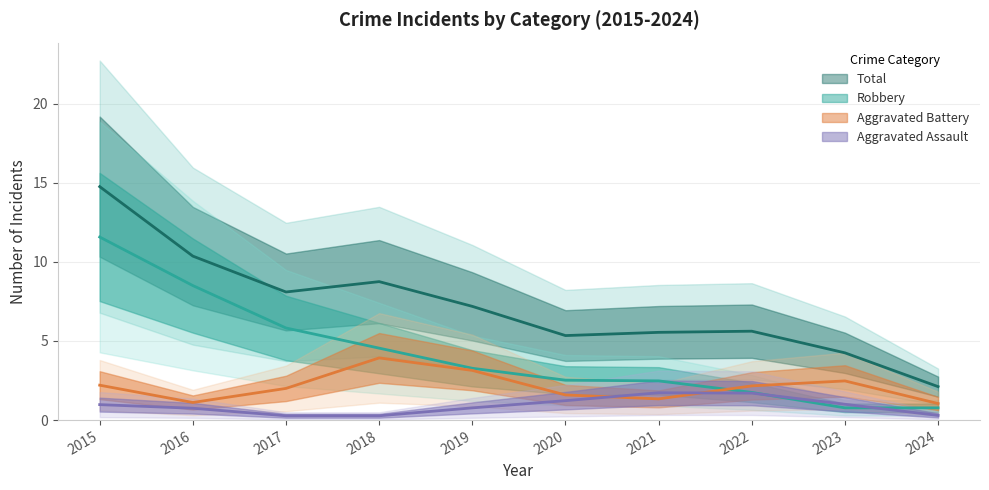

Which series has the largest total across all categories?

Total